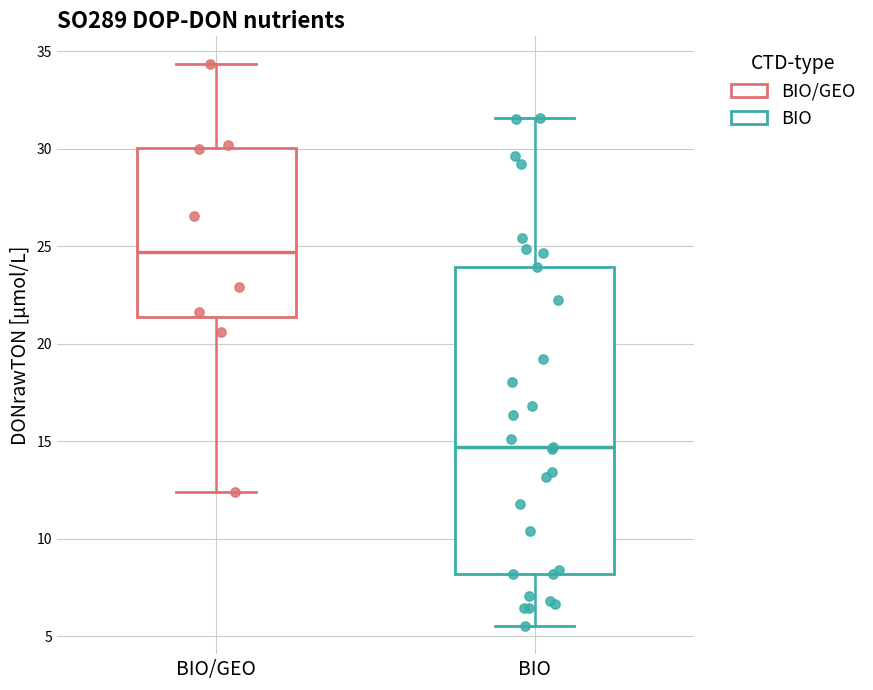

Which box's median line is the lowest?

BIO